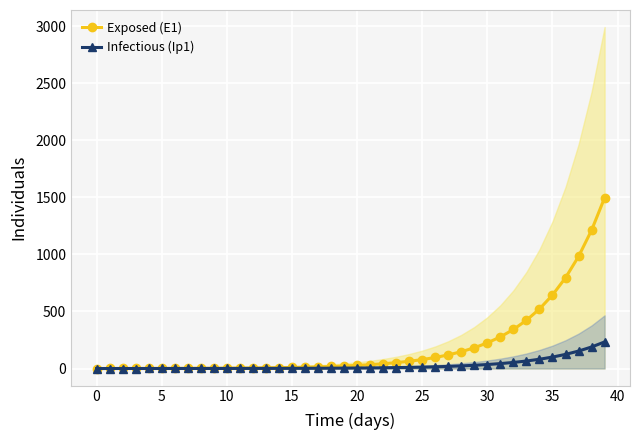

What is the highest value of the Infectious (Ip1) series?

233.0